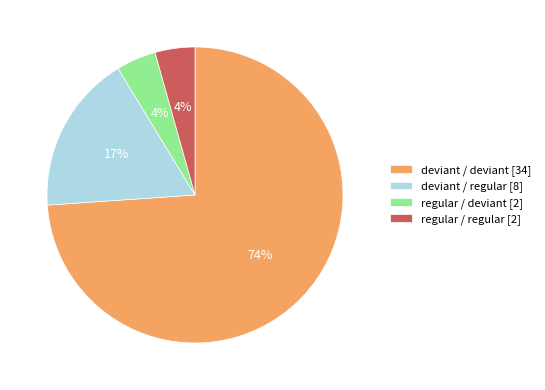

To the nearest percent, what portion does regular / deviant [2] represent?

4%